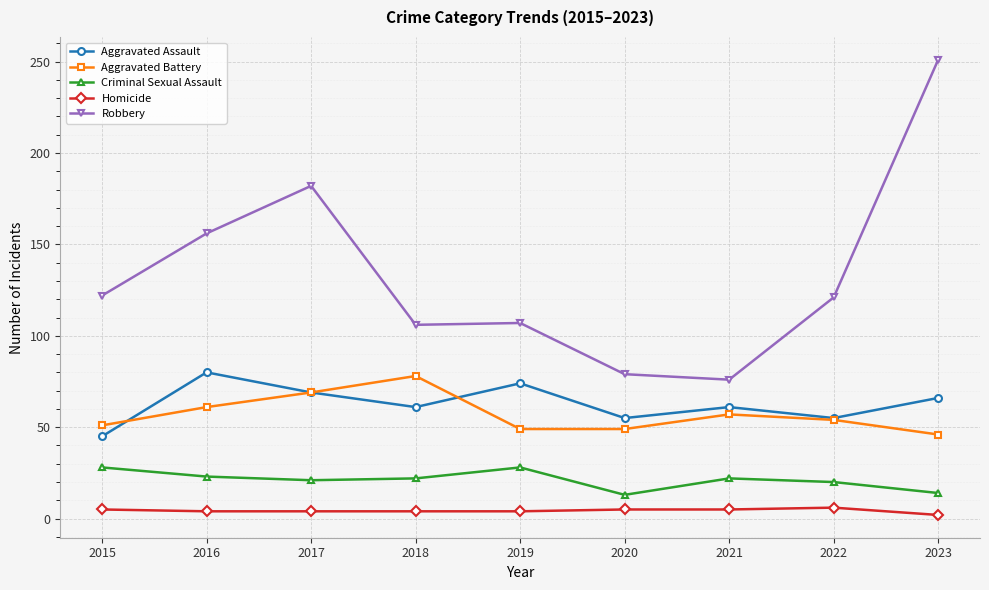

What is the difference between the maximum and minimum values in the Criminal Sexual Assault series?

15